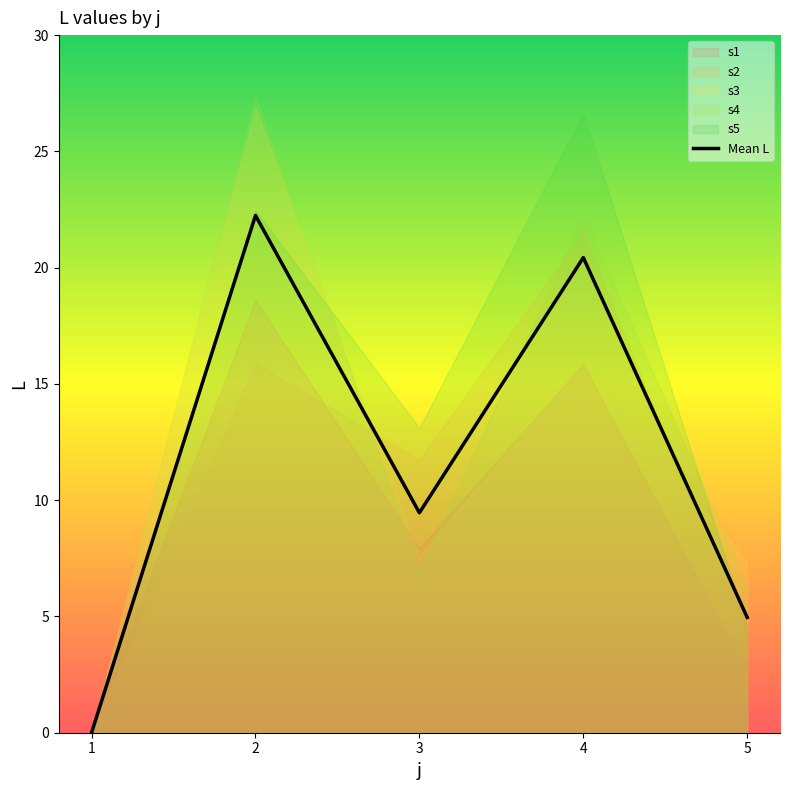

At which label does the data first exceed 9?

2